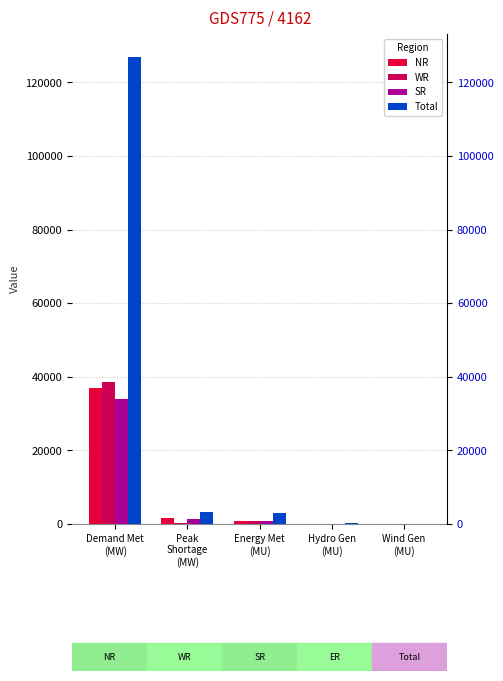

Which category has the lowest value in the WR series?

Wind Gen
(MU)